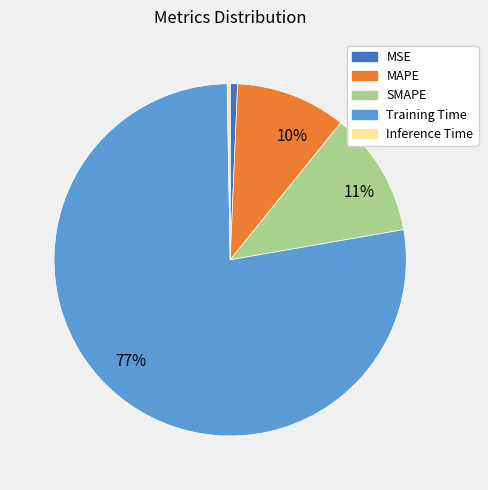

To the nearest percent, what is the average slice percentage?

20%